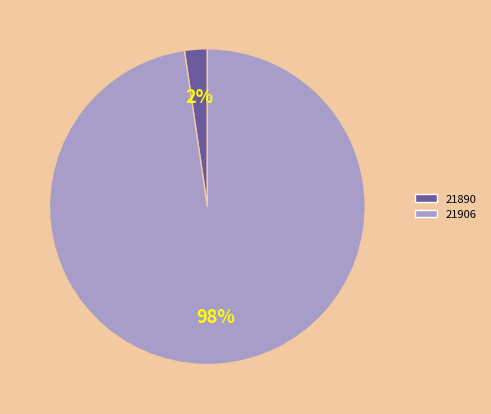

True or false: 21906 accounts for 90% of the total.

False